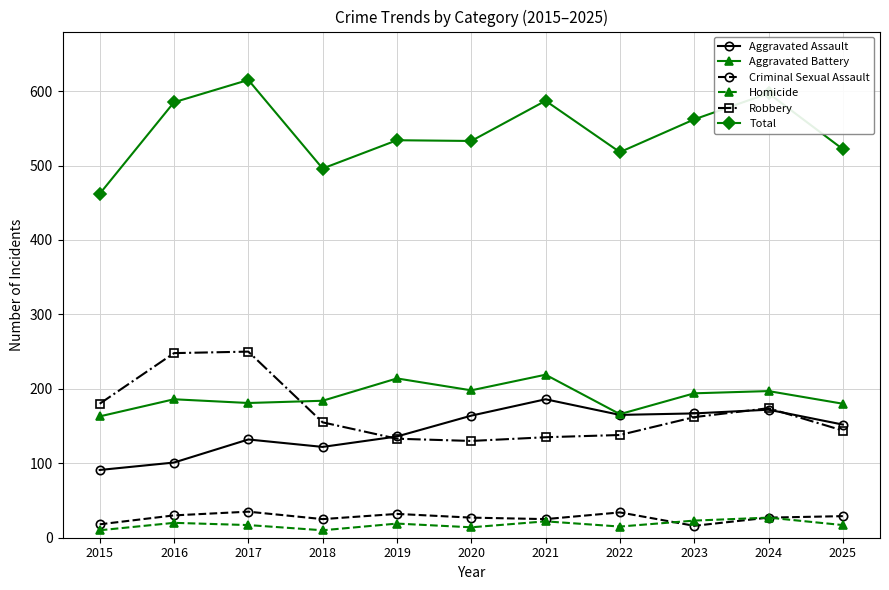

Does the chart display data point markers on the line(s)?

Yes